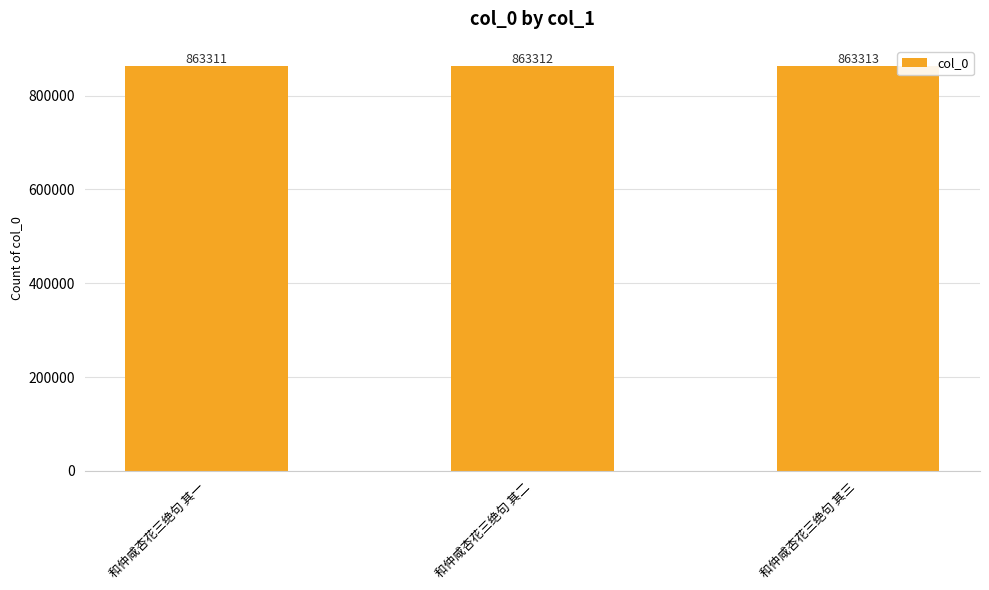

Reading right to left, extract all data points from this chart.

和仲咸杏花三绝句 其三=863313	和仲咸杏花三绝句 其二=863312	和仲咸杏花三绝句 其一=863311